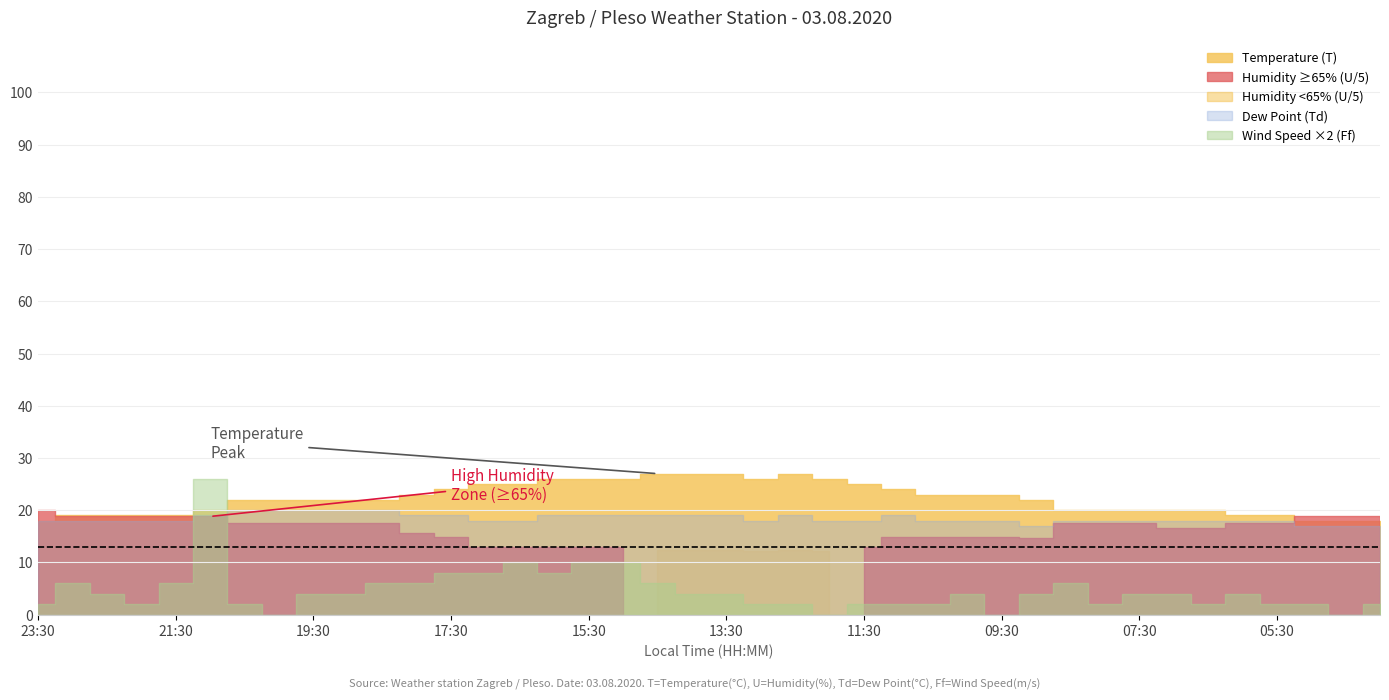

True or false: Wind Speed (Ff) has more than 2 points higher than both neighbors.

True